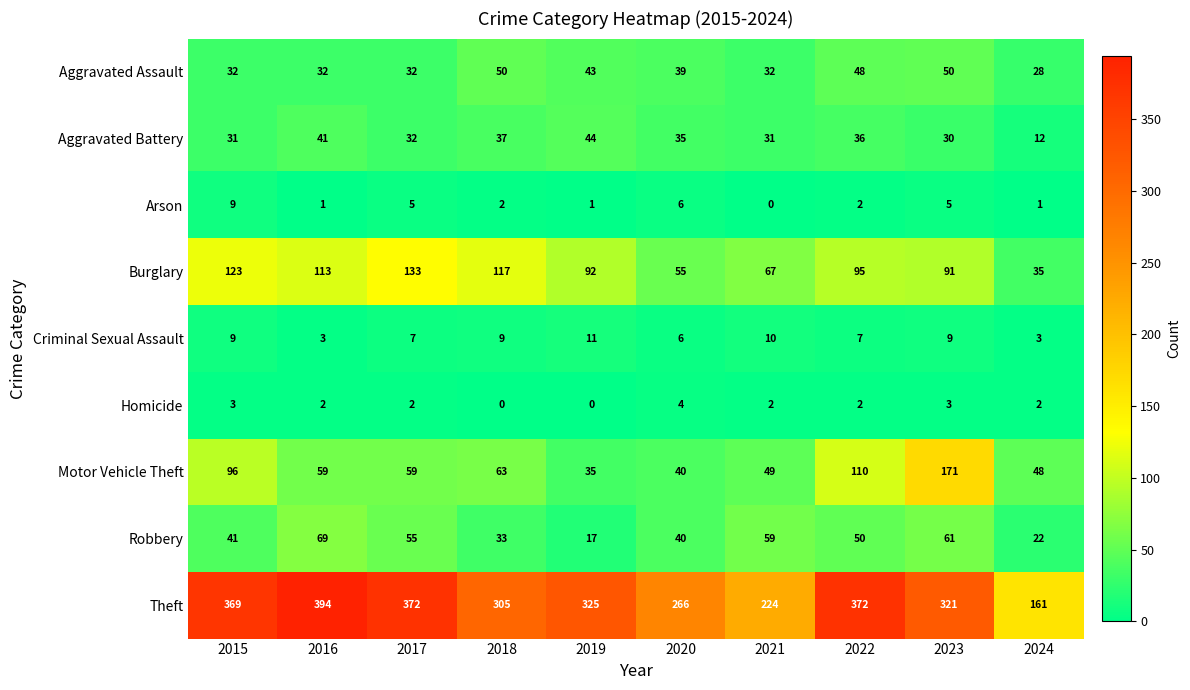

True or false: Aggravated Battery has a value of 36 at 2022.

True